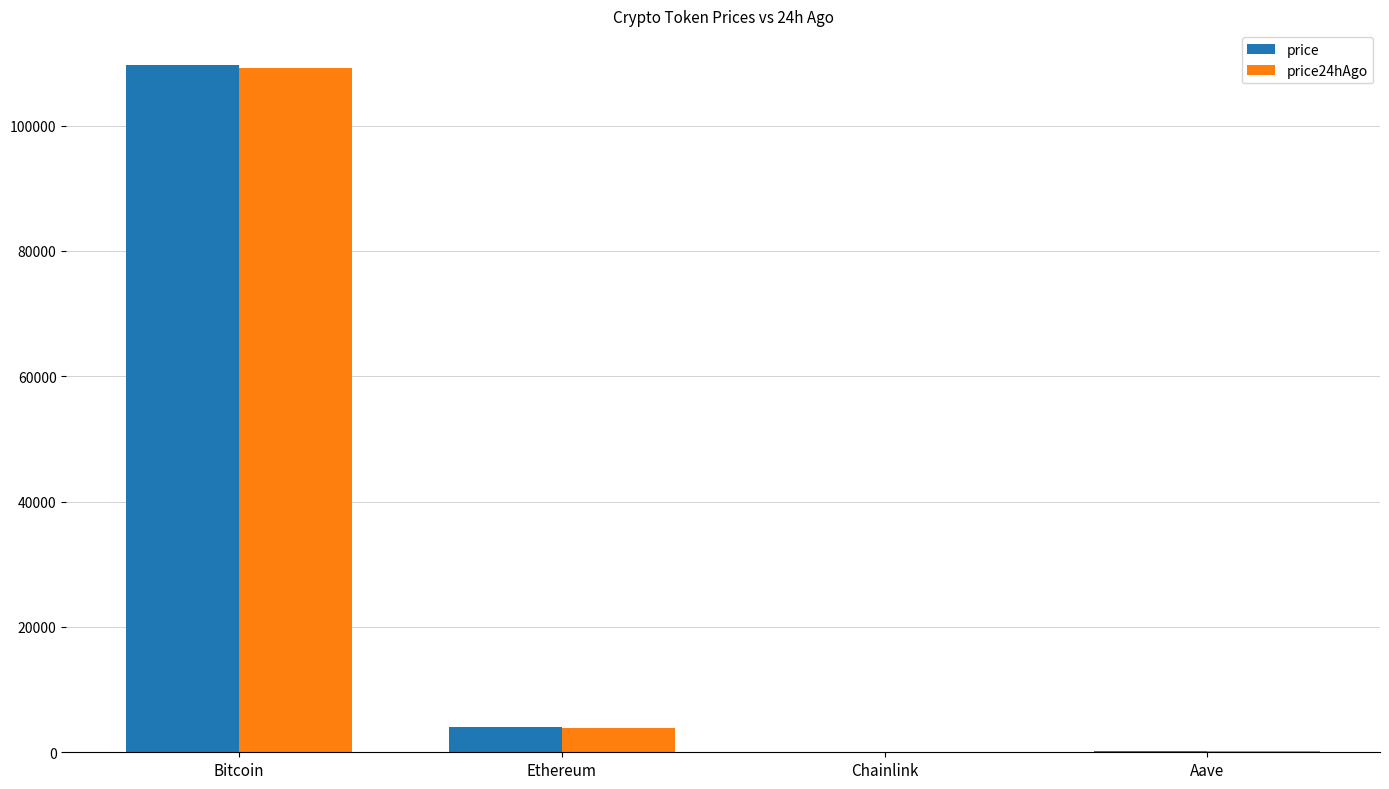

Which series changed the most between Bitcoin and Ethereum?

price